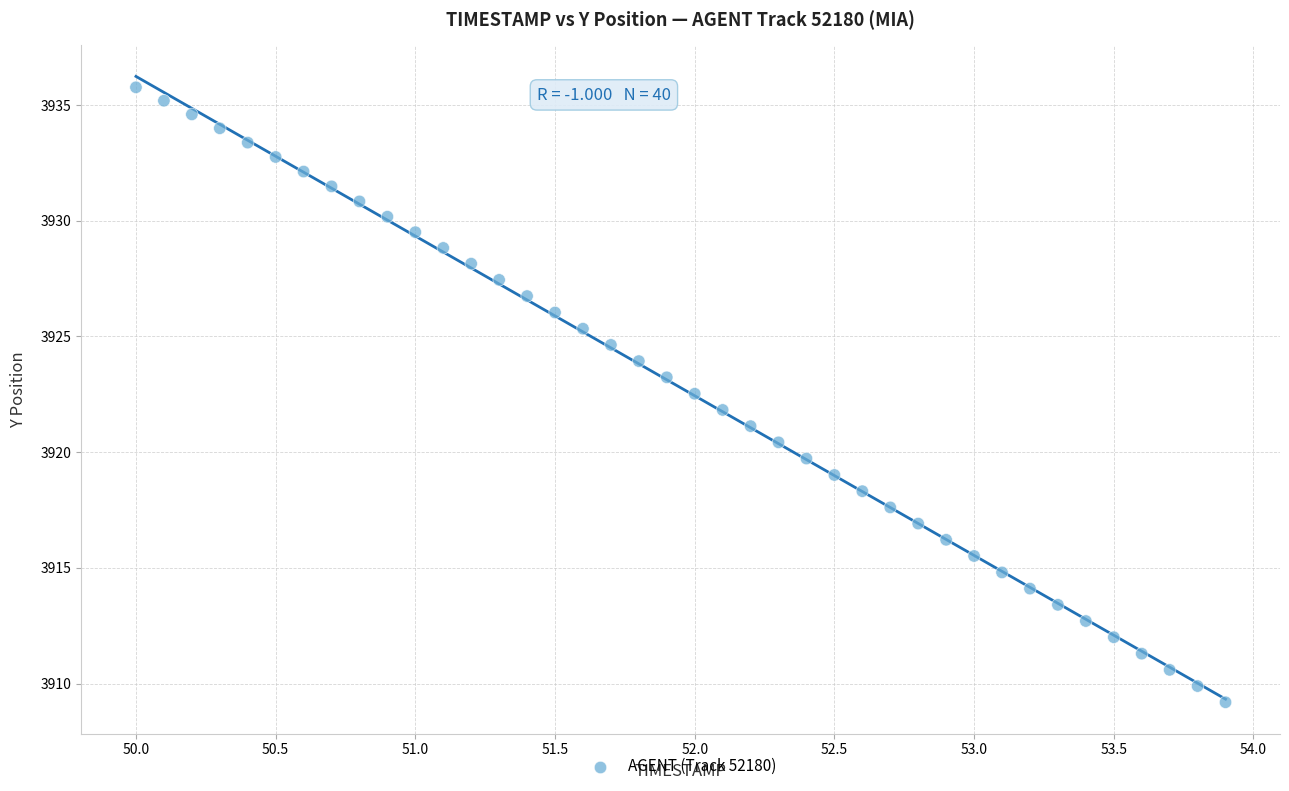

What is the range of Y values (max minus min)?

26.6